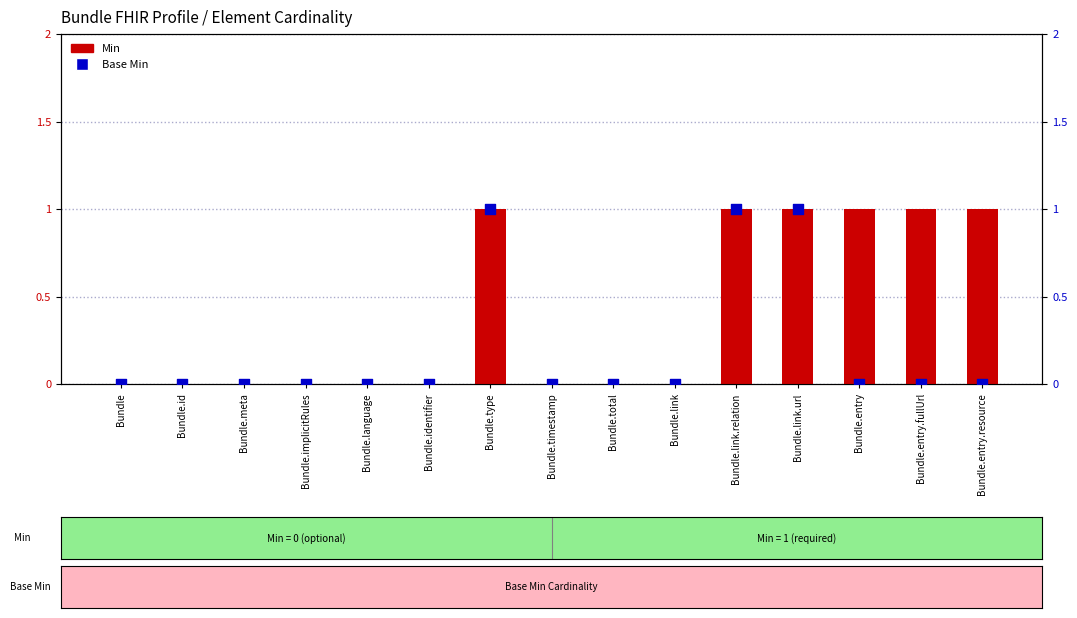

Which series has the largest Y range (max minus min)?

Min